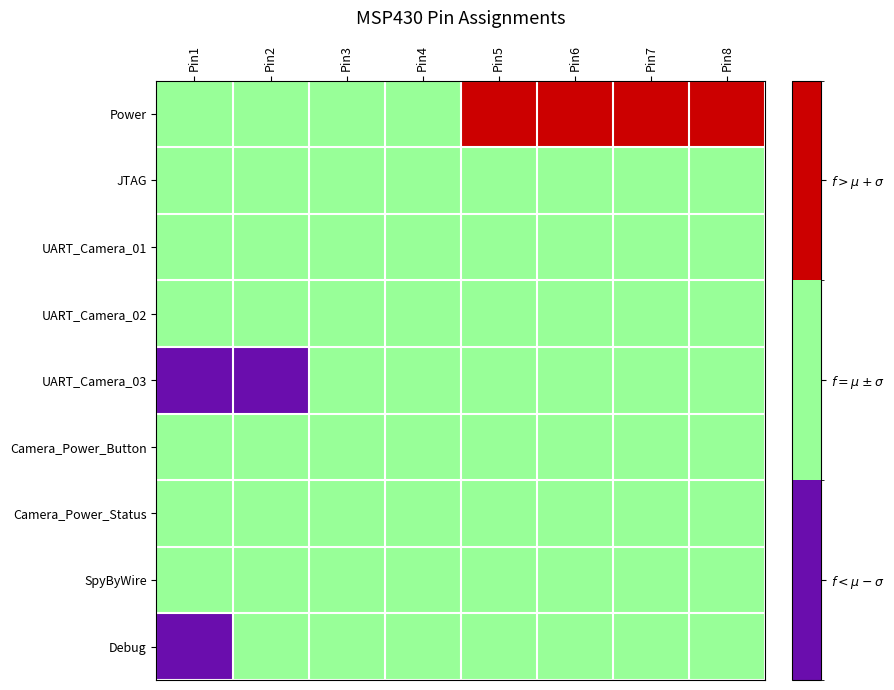

At which category does the chart reach its minimum across all series?

Pin1